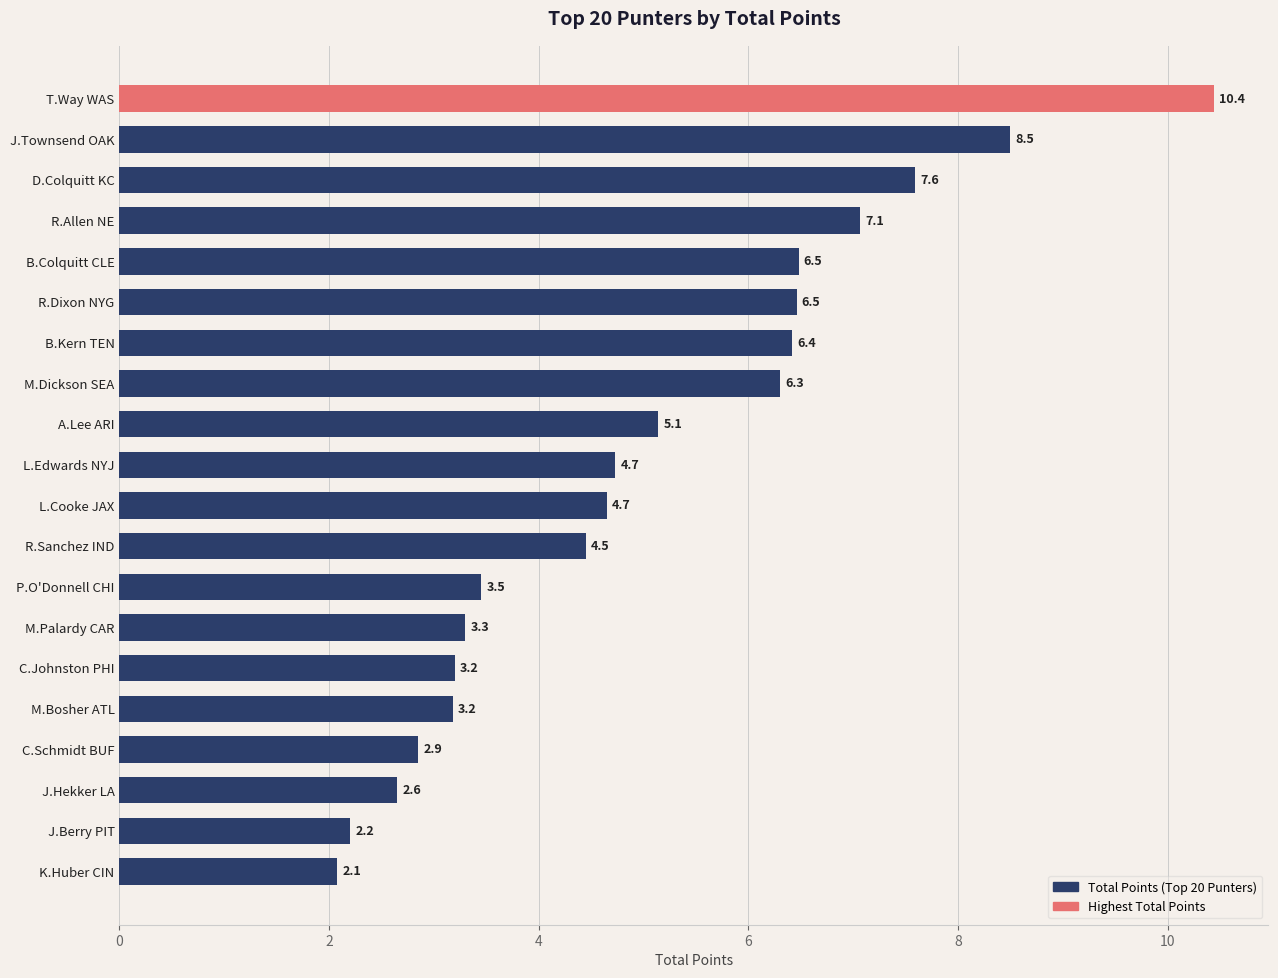

Where is the data nearest to the value 6?

M.Dickson SEA